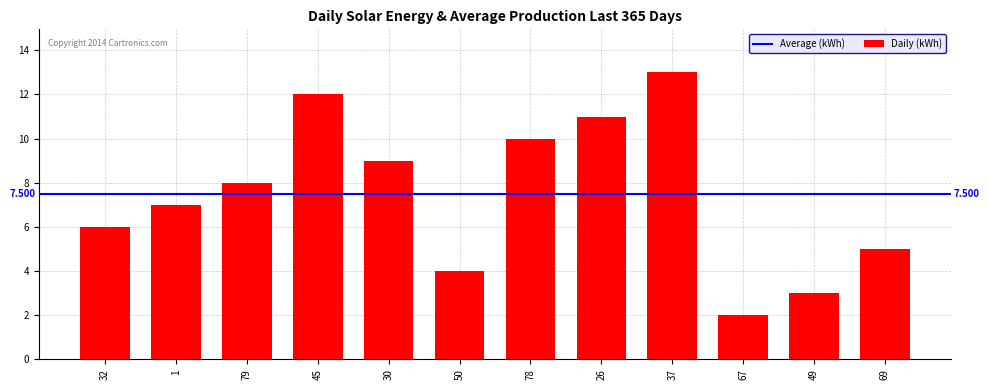

Which category has the highest value across all series?

37